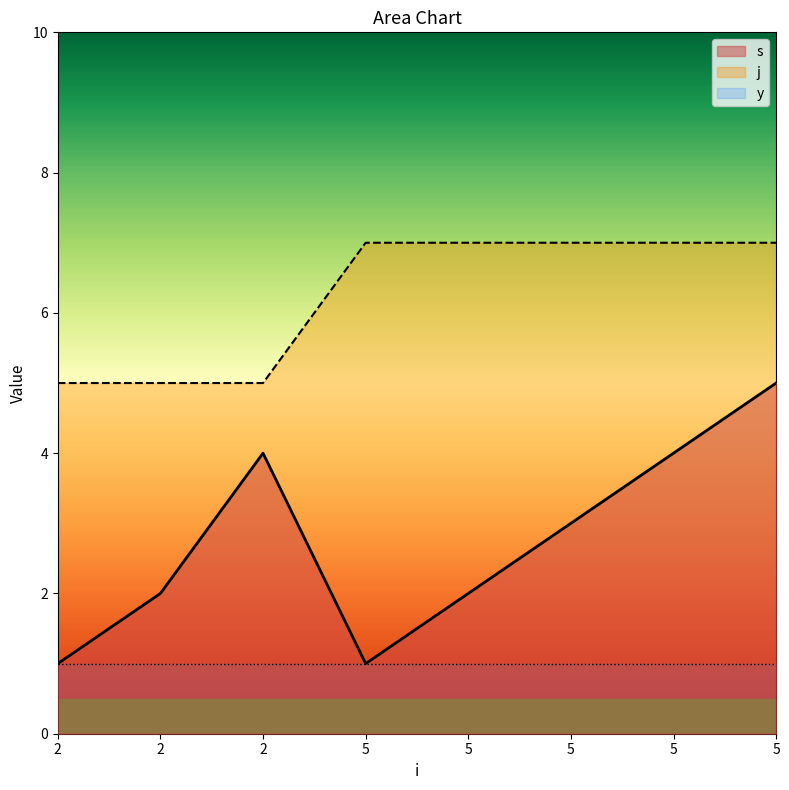

What is the value of the s point at the 3rd from the left?

1